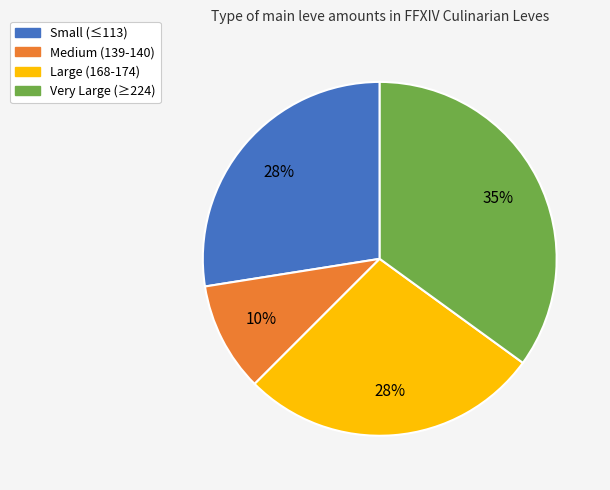

To the nearest percent, what is the difference between the largest and smallest slice percentages?

25%